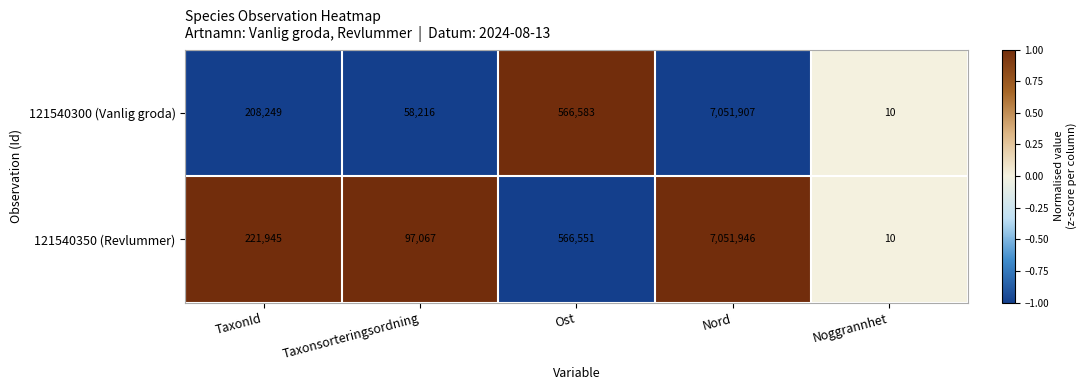

At which label is 121540350 (Revlummer) closest to 3525978?

Ost